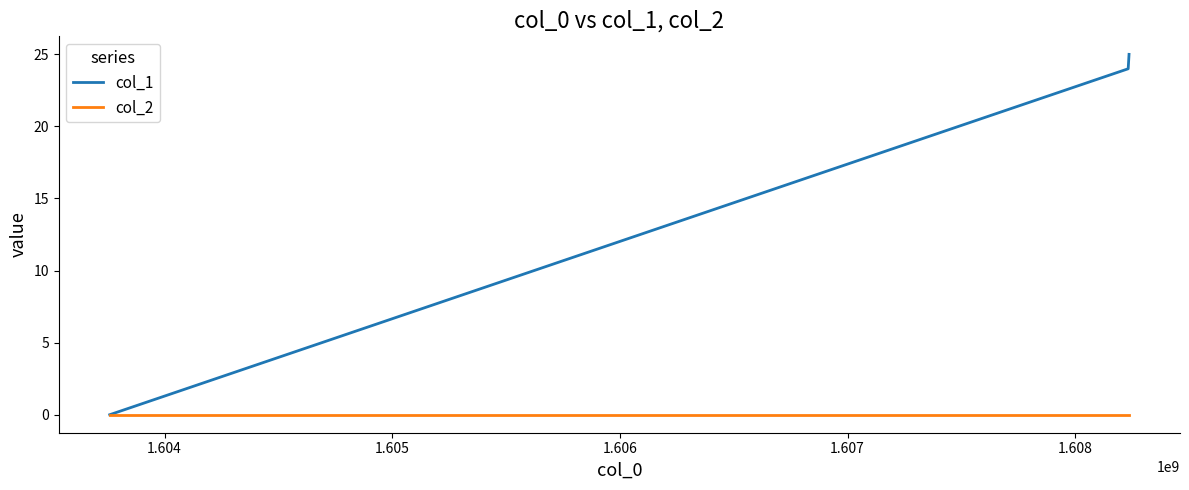

Rank the series by their maximum value, from lowest to highest.

col_2, col_1